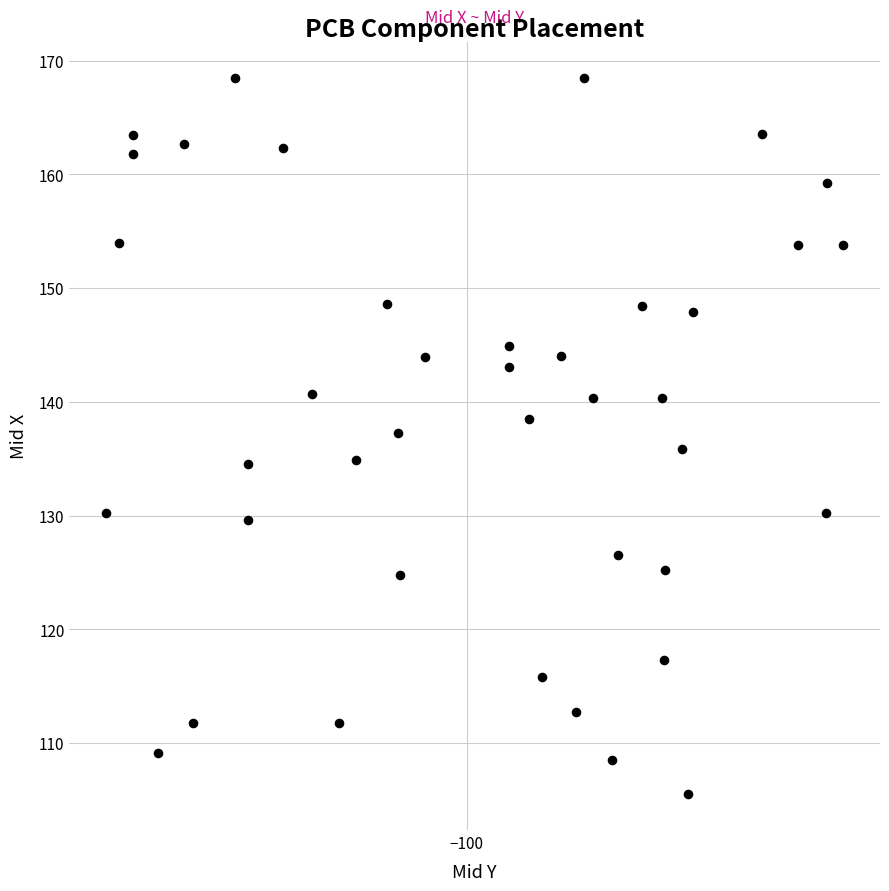

What is the range of X values (max minus min)?

33.8